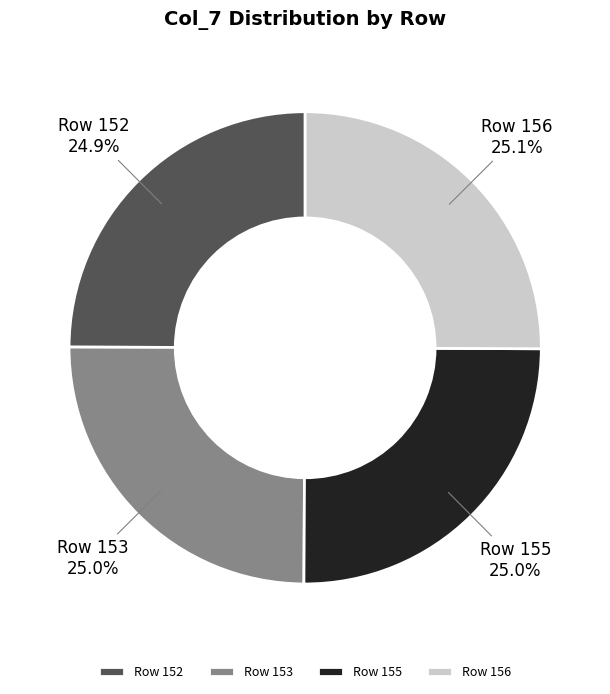

How many slices are in this pie chart?

4